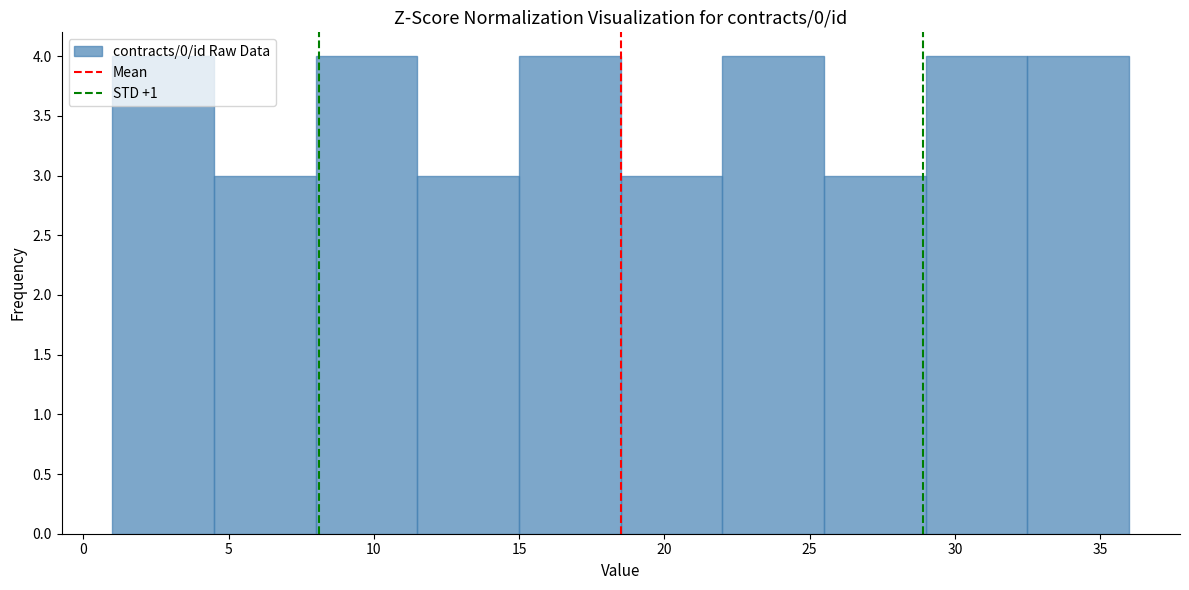

Reading left to right, transcribe this chart: for each bar, give the range it covers on the x-axis and its height. The values are not printed on the chart, so give them approximately, as read against the axis.

1.0 to 4.5: 4
4.5 to 8.0: 3
8.0 to 11.5: 4
11.5 to 15.0: 3
15.0 to 18.5: 4
18.5 to 22.0: 3
22.0 to 25.5: 4
25.5 to 29.0: 3
29.0 to 32.5: 4
32.5 to 36.0: 4